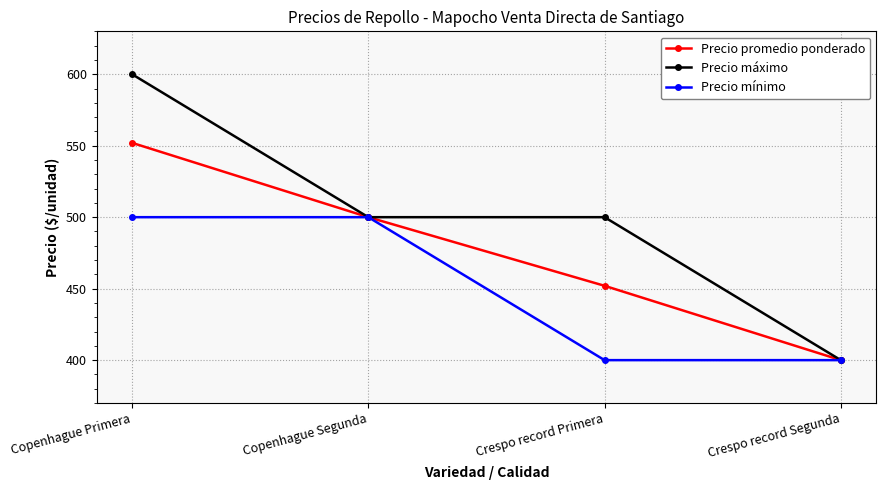

Which series has the widest spread of values?

Precio máximo